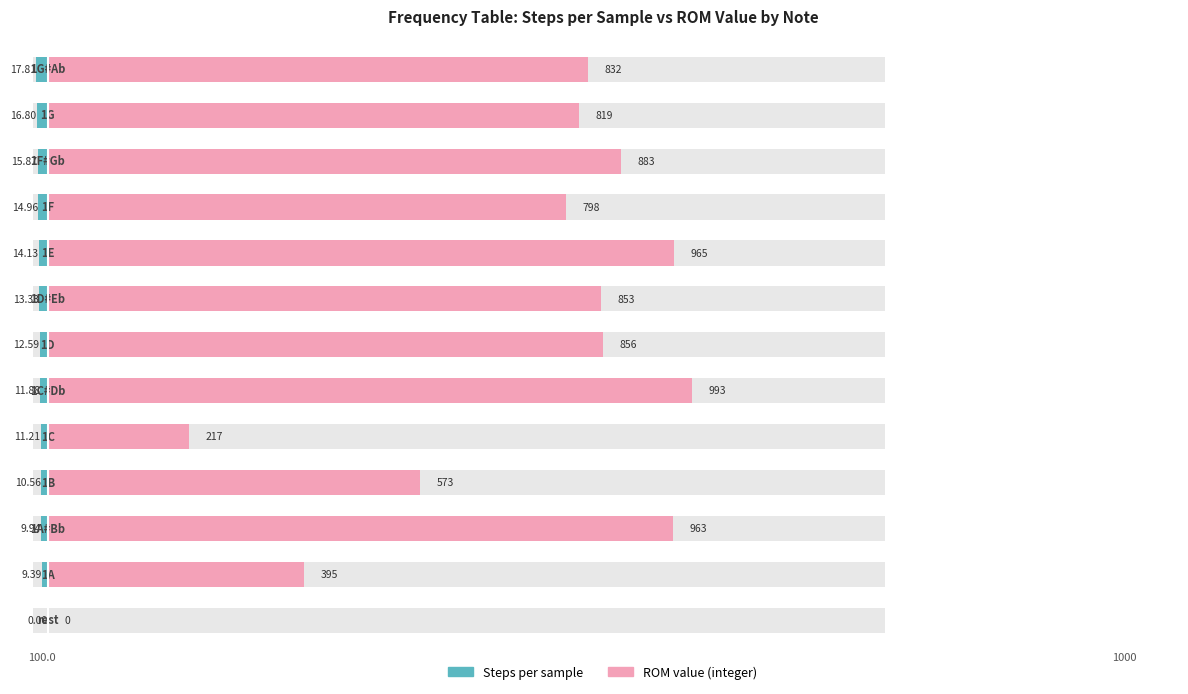

Rank the series at 10 from highest to lowest value.

ROM value (integer), Steps per sample